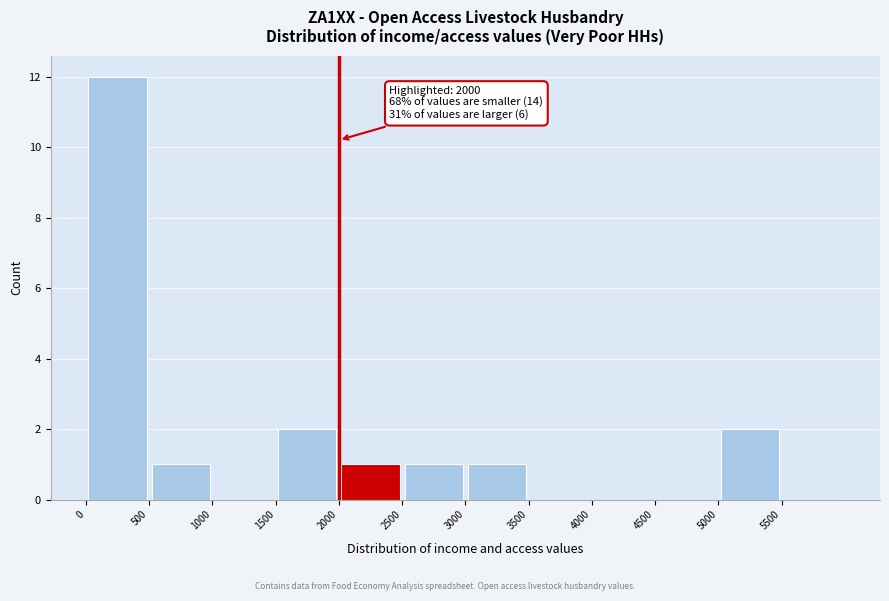

Over which range of the x-axis is the bar tallest?

0 to 500